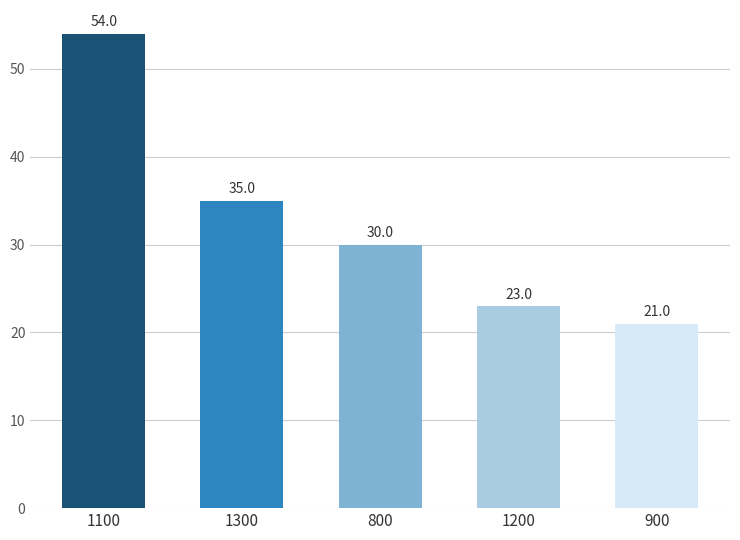

At which category does the chart reach its minimum across all series?

900